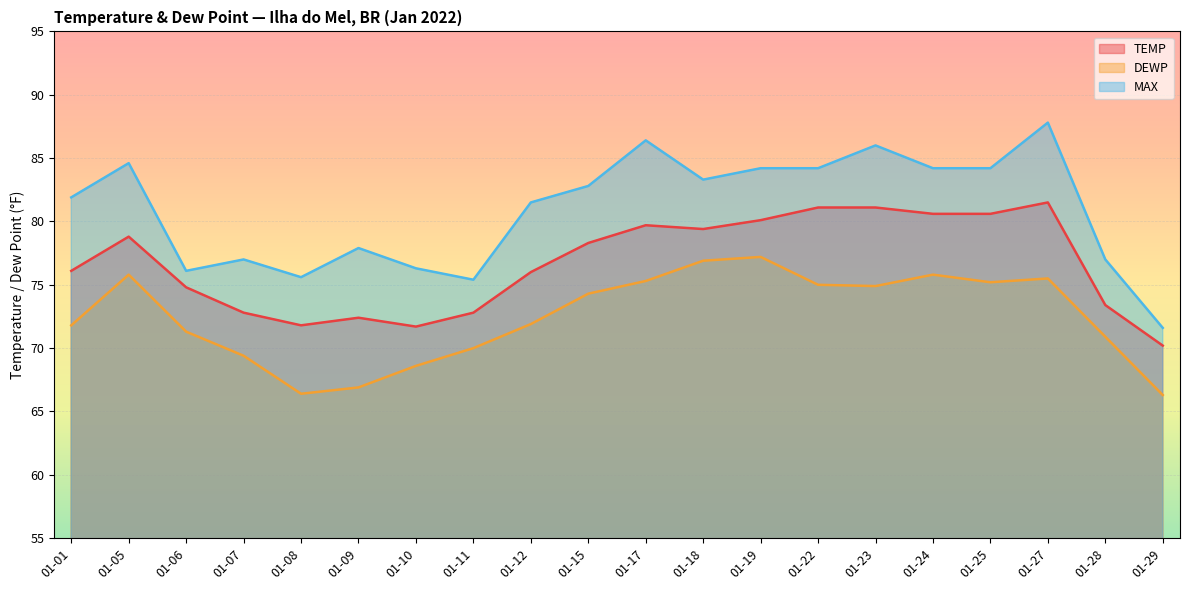

How many lines are shown in the chart?

3